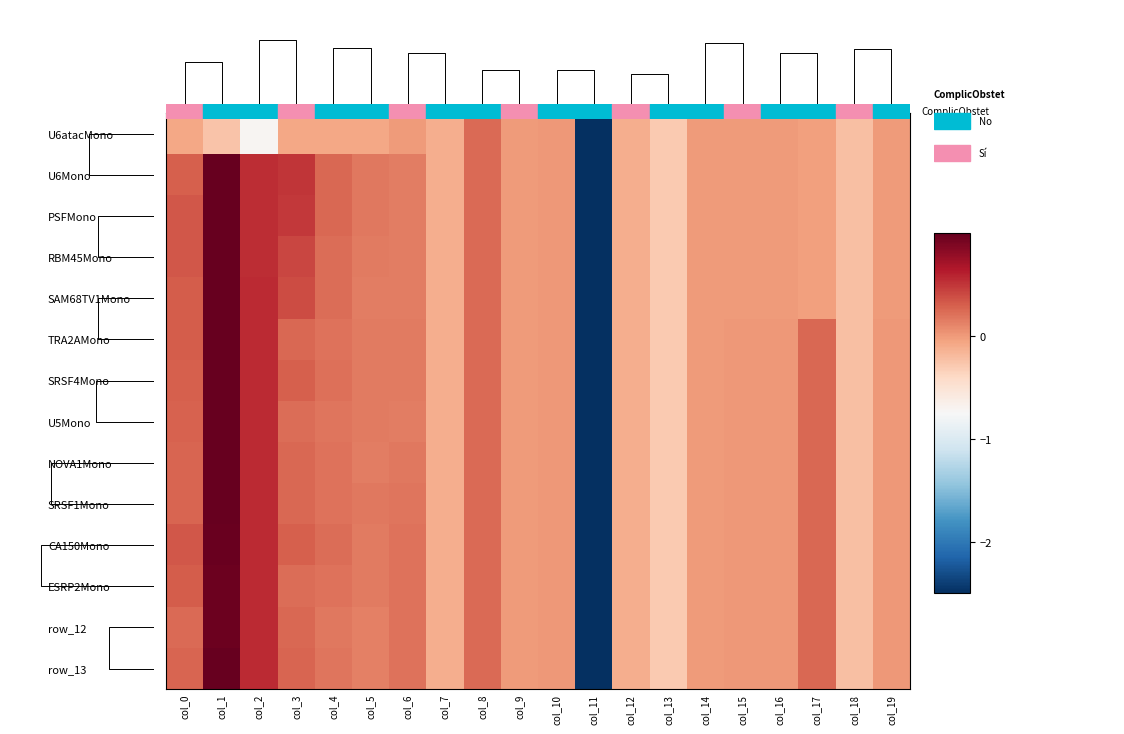

List the labels in order of CA150Mono value, smallest first.

col_11, col_13, col_18, col_7, col_12, col_9, col_14, col_15, col_10, col_16, col_19, col_5, col_6, col_4, col_8, col_17, col_3, col_0, col_2, col_1